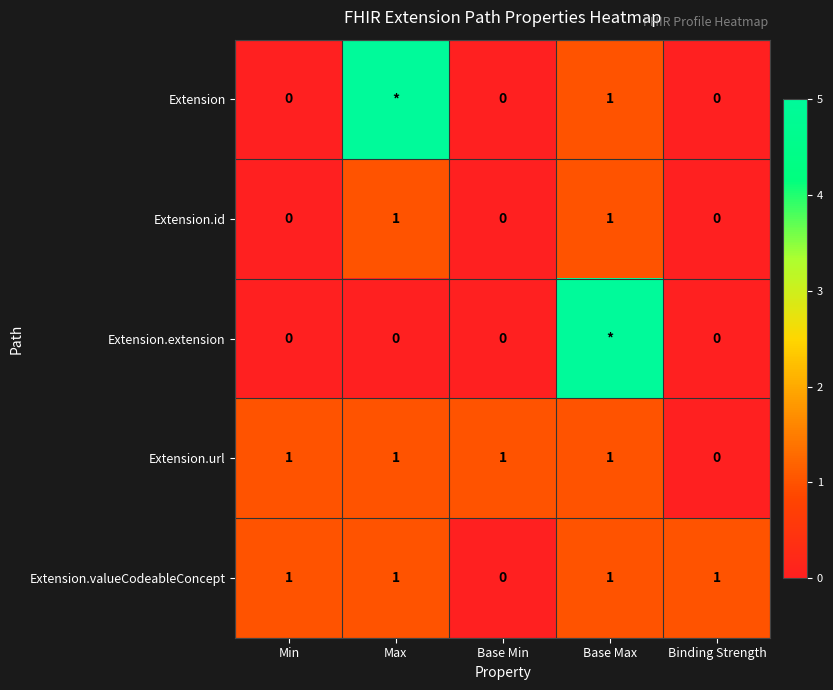

Is the value of Extension.url at Max greater than the value of Extension.id at Binding Strength?

Yes